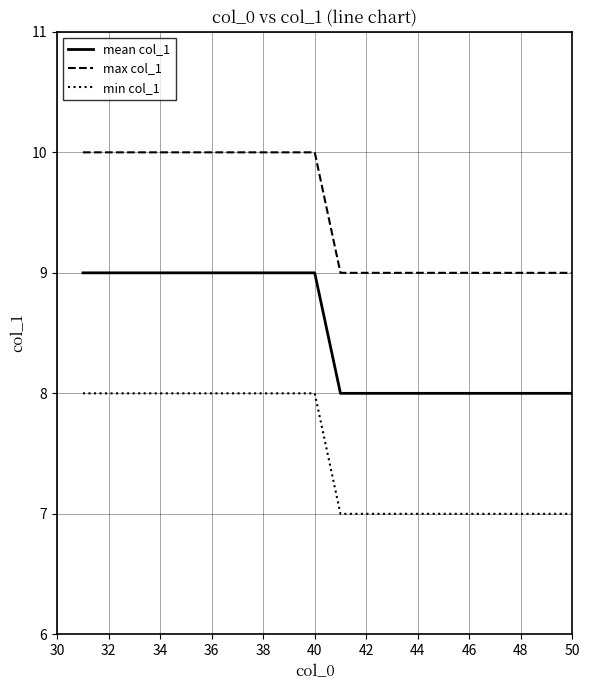

True or false: mean col_1 and min col_1 intersect in this chart.

False